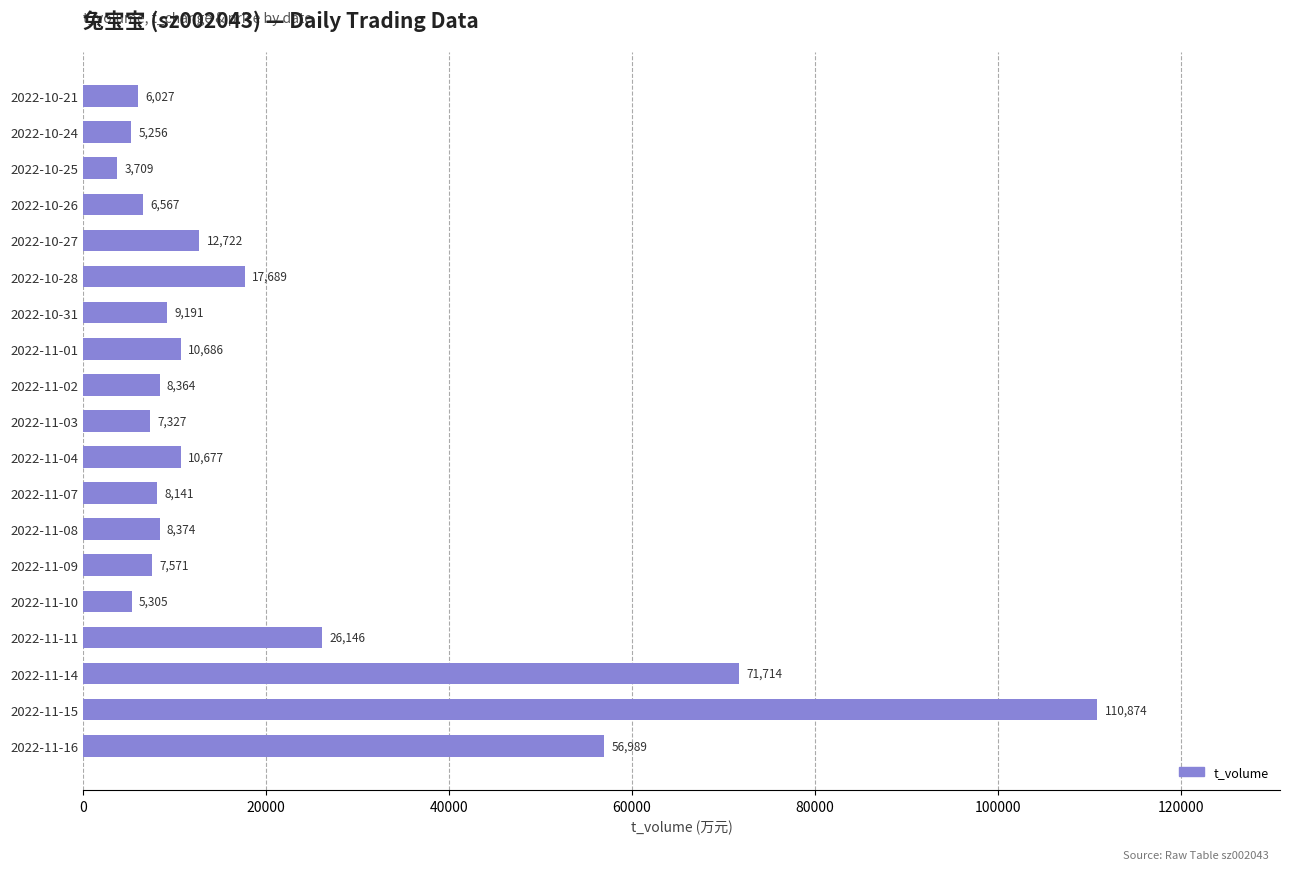

How many categories are shown in the chart?

19